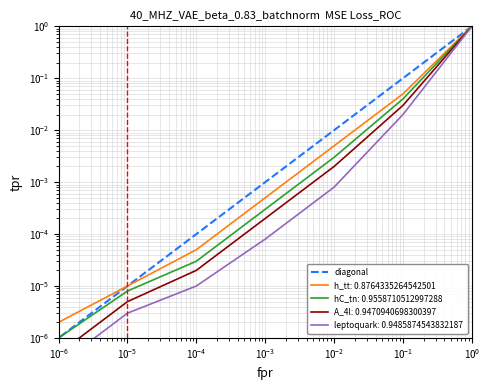

What is the value of the 7th point from the left?

0.1